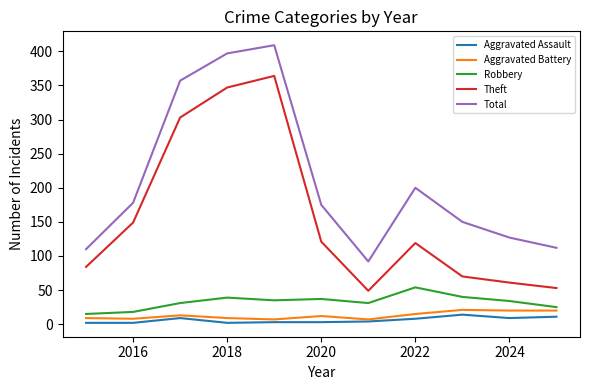

What is the maximum value shown in the chart?

409